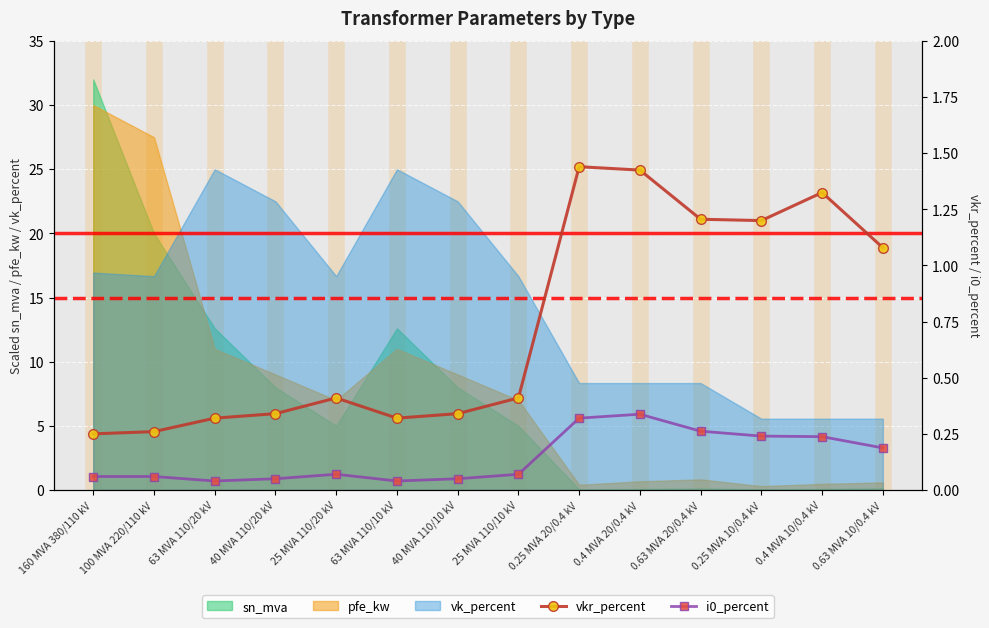

Rank the categories by i0_percent value from highest to lowest.

0.4 MVA 20/0.4 kV, 0.25 MVA 20/0.4 kV, 0.63 MVA 20/0.4 kV, 0.25 MVA 10/0.4 kV, 0.4 MVA 10/0.4 kV, 0.63 MVA 10/0.4 kV, 25 MVA 110/20 kV, 25 MVA 110/10 kV, 160 MVA 380/110 kV, 100 MVA 220/110 kV, 40 MVA 110/20 kV, 40 MVA 110/10 kV, 63 MVA 110/20 kV, 63 MVA 110/10 kV